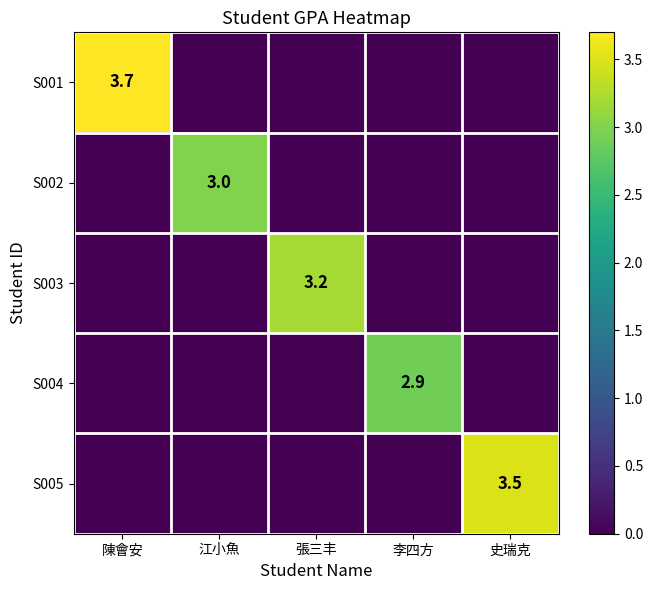

The value of S003 at 張三丰 is 3.2. True or false?

True